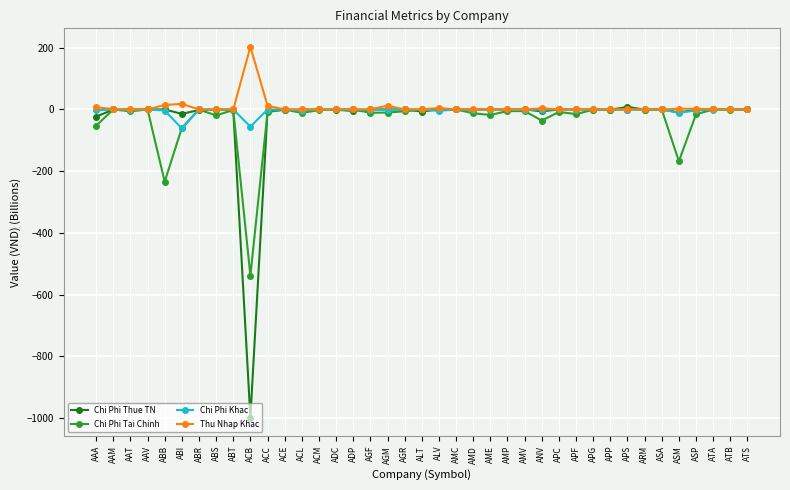

What are all the series names shown in the legend?

Chi Phi Thue TN, Chi Phi Tai Chinh, Chi Phi Khac, Thu Nhap Khac